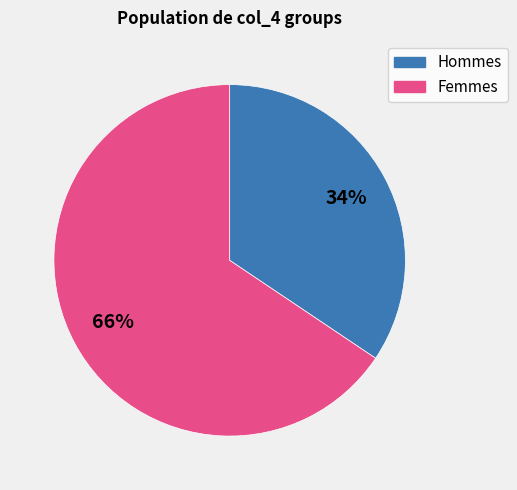

To the nearest percent, what is the average slice percentage?

50%